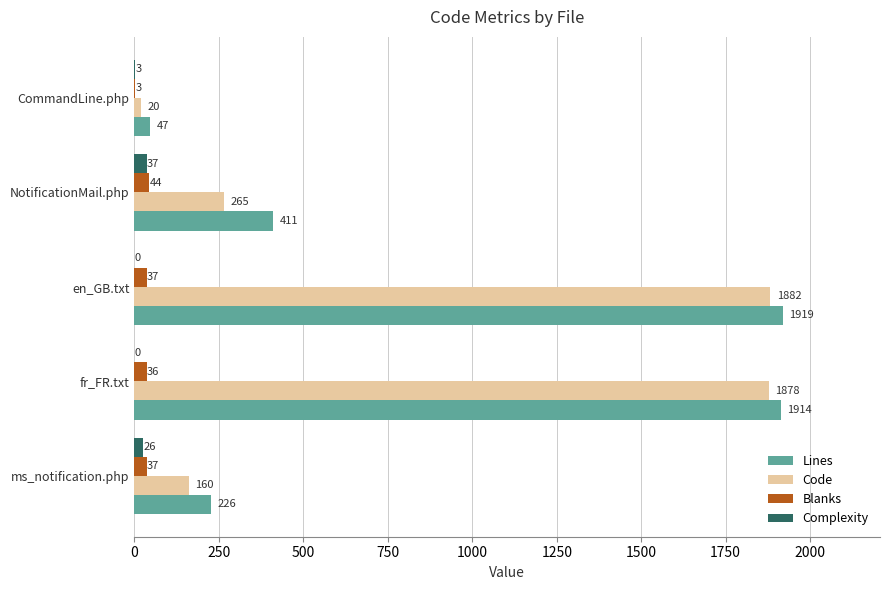

Count the number of data series in this chart.

4